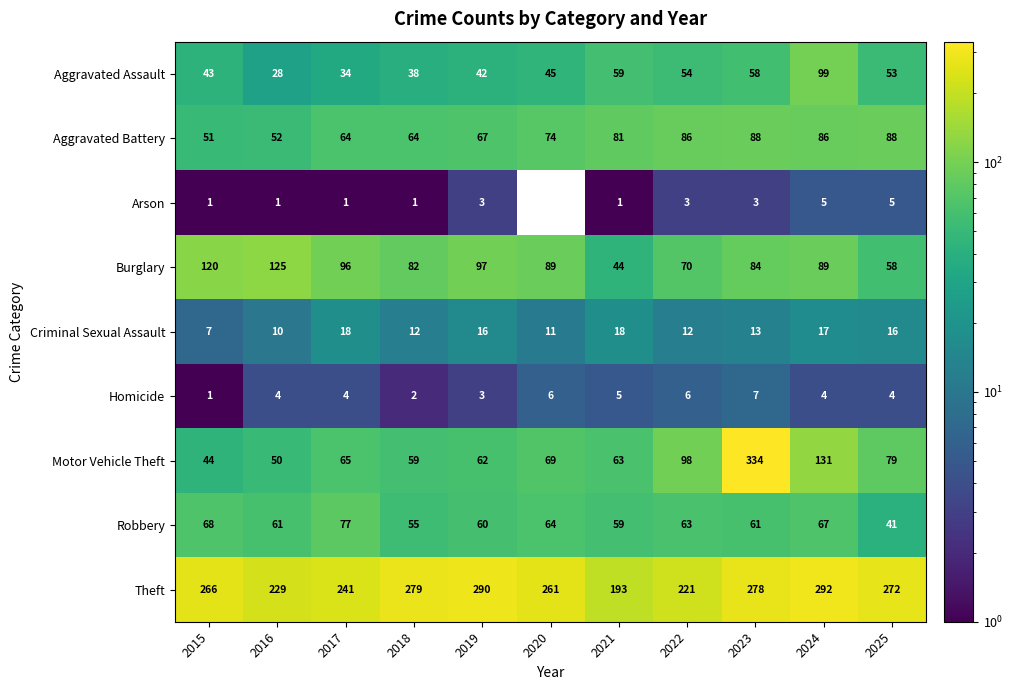

List the labels in order of Motor Vehicle Theft value, smallest first.

2015, 2016, 2018, 2019, 2021, 2017, 2020, 2025, 2022, 2024, 2023